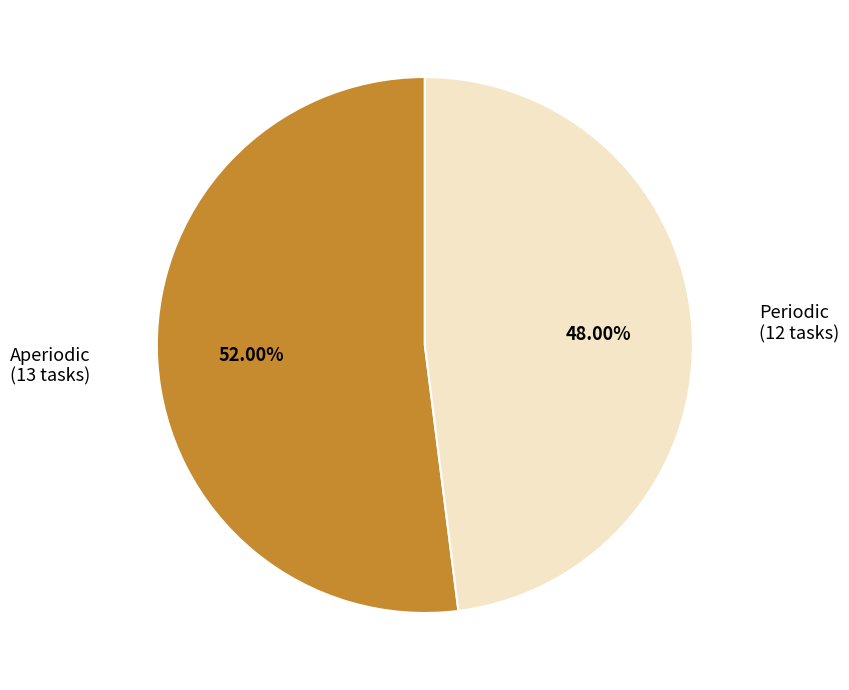

To the nearest percent, what is the difference between the largest and smallest slice percentages?

4%